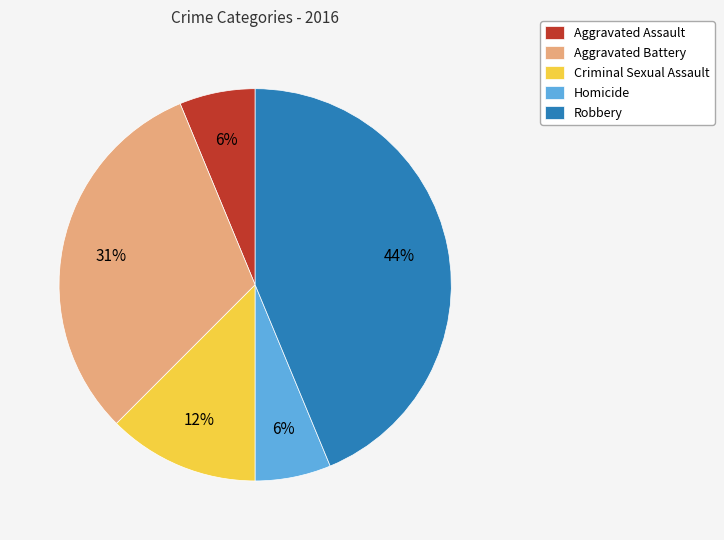

What is the largest slice in the pie chart?

Robbery